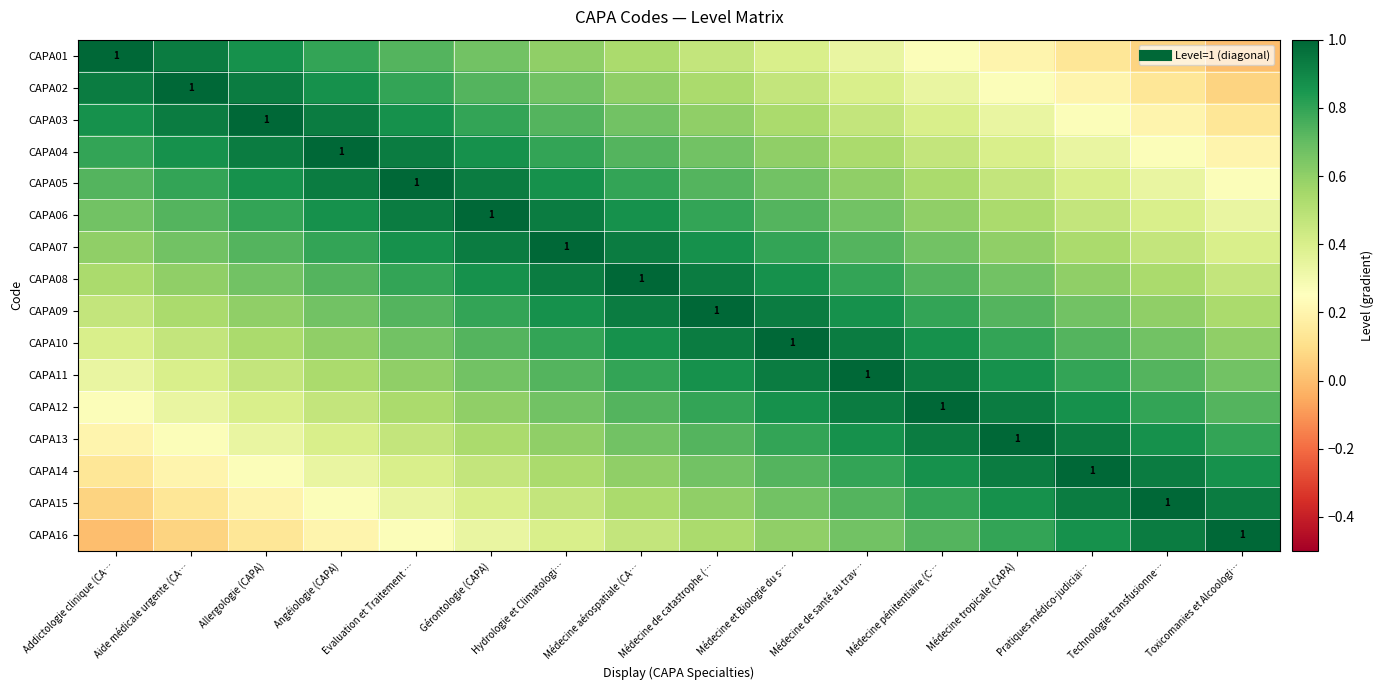

What is the total value across all series at Médecine tropicale (CAPA)?

10.4